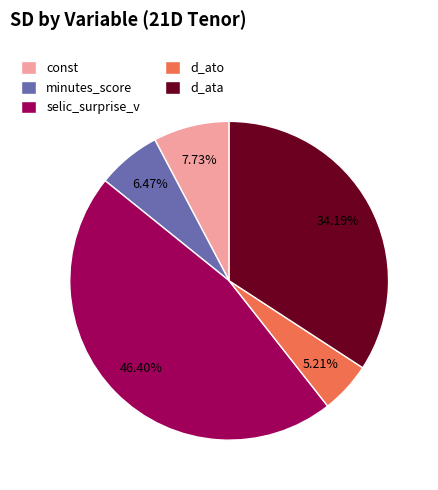

How many slices are in this pie chart?

5